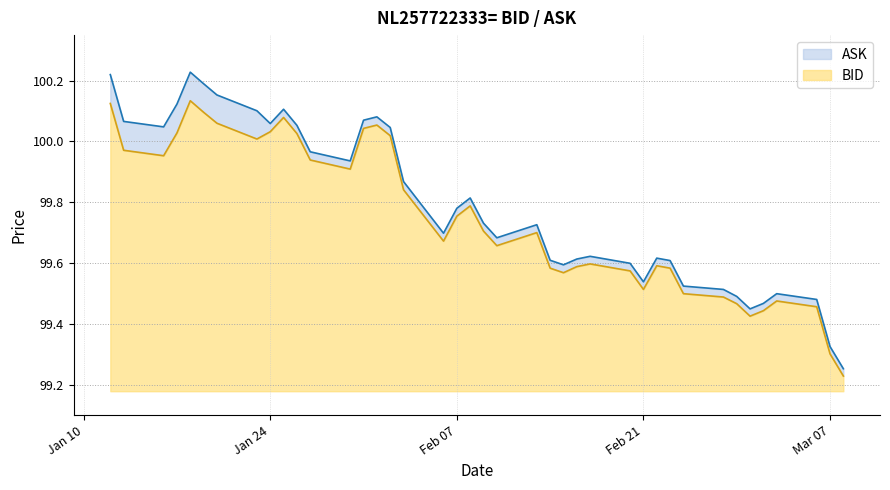

Reading left to right, extract all data points from this chart.

ASK: 0.1	0.1	0.1	0.1	0.1	0.1	0.1	0.1	0.0	0.0	0.0	0.0	0.0	0.0	0.0	0.0	0.0	0.0	0.0	0.0	0.0	0.0	0.0	0.0	0.0	0.0	0.0	0.0	0.0	0.0	0.0	0.0	0.0	0.0	0.0	0.0	0.0	0.0	0.0	0.0
BID: 0.9	0.8	0.8	0.9	1.0	0.9	0.9	0.8	0.9	0.9	0.8	0.8	0.7	0.9	0.9	0.8	0.7	0.5	0.6	0.6	0.5	0.5	0.5	0.4	0.4	0.4	0.4	0.4	0.3	0.4	0.4	0.3	0.3	0.3	0.2	0.3	0.3	0.3	0.1	0.0